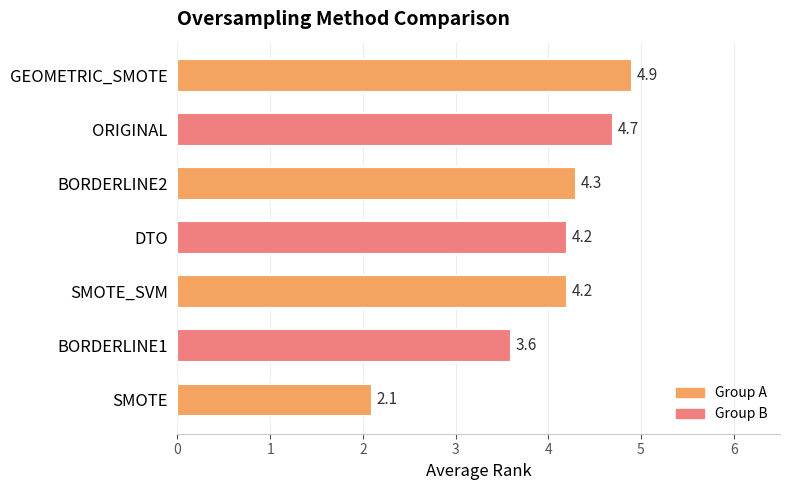

What is the change in value from BORDERLINE1 to DTO?

+0.6